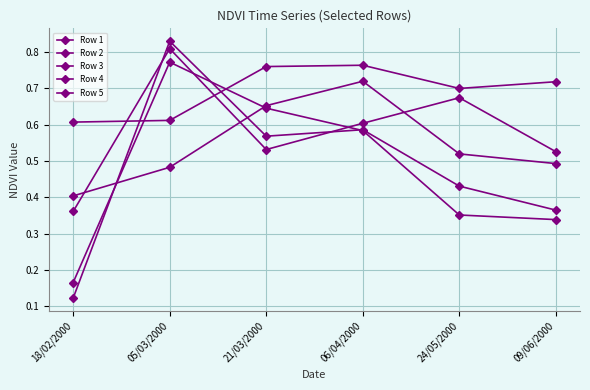

Count the number of data series in this chart.

5